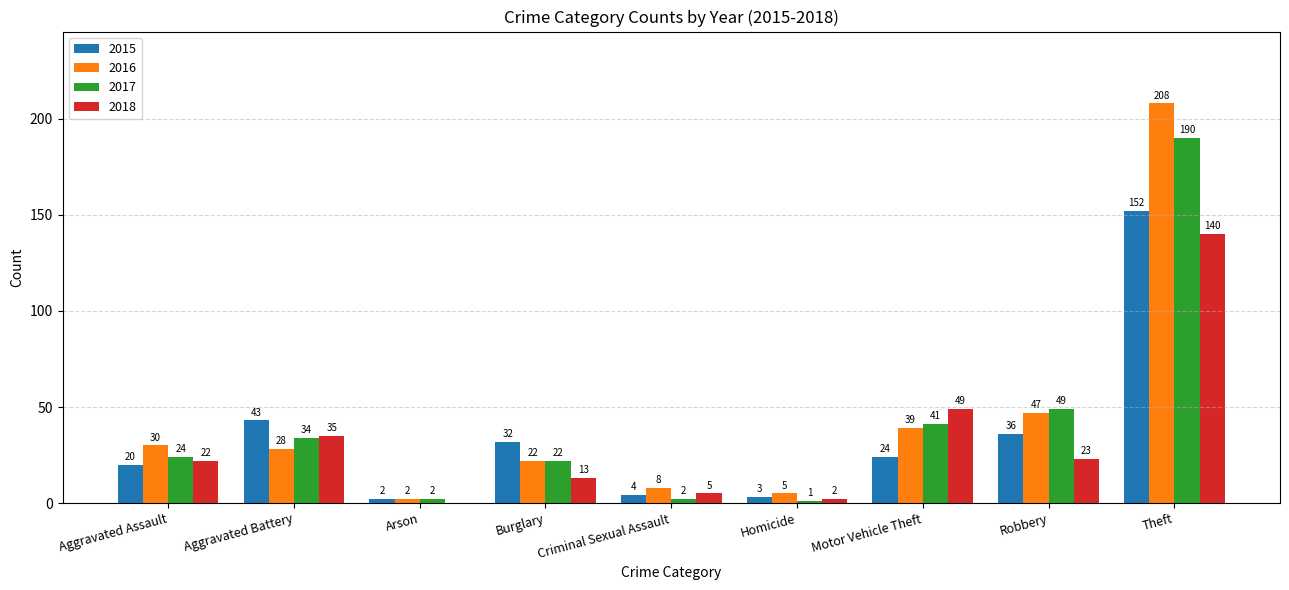

What is the maximum value shown in the chart?

208